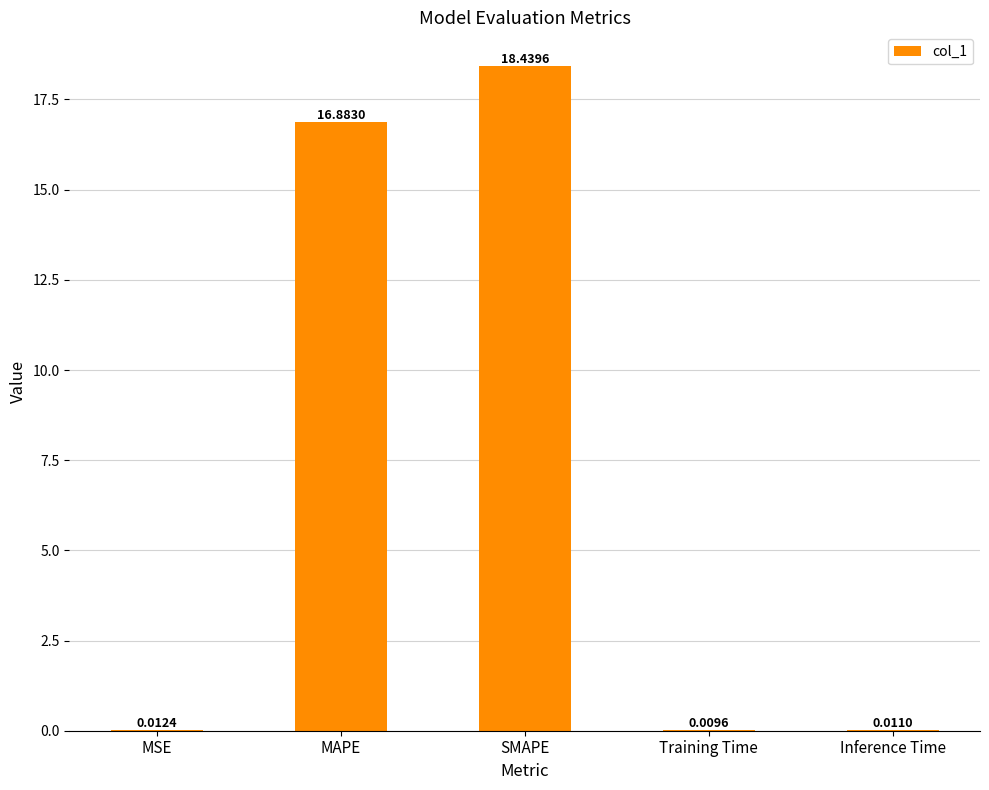

What is the average value?

7.1